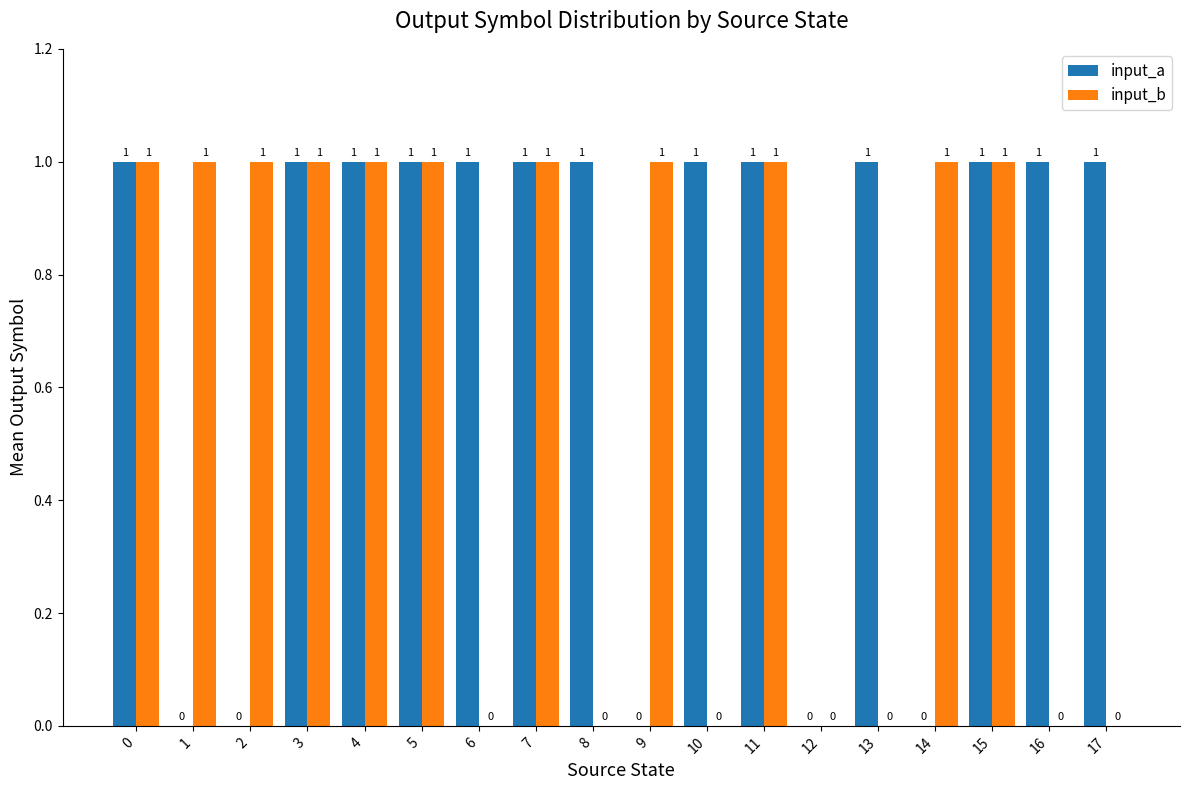

What is the average value of the input_a series?

1